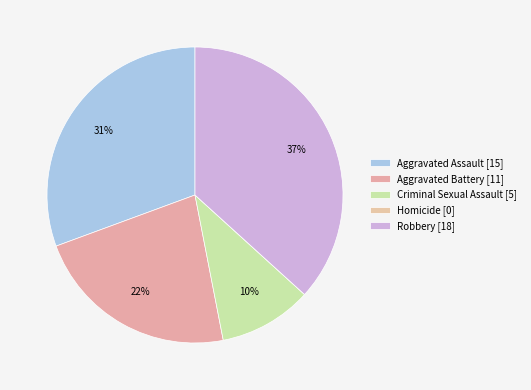

To the nearest percent, what is the combined percentage of Robbery and Criminal Sexual Assault?

47%